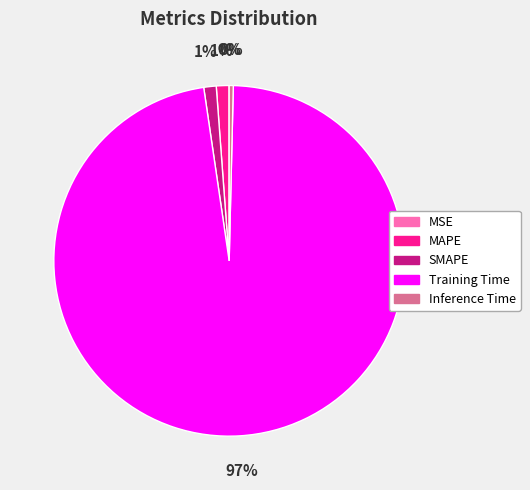

Which slice is the largest?

Training Time